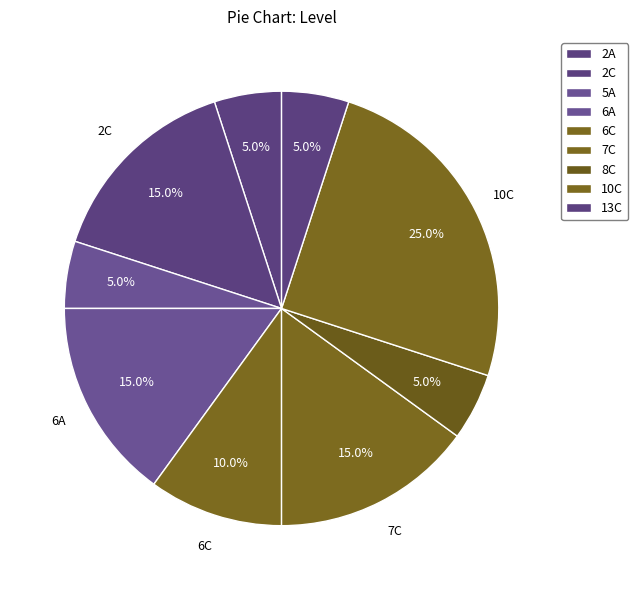

Which slice is the largest?

10C